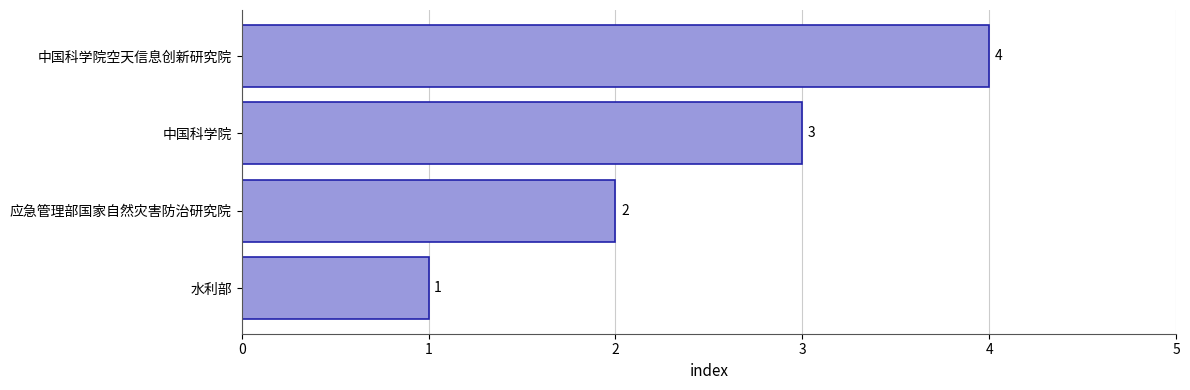

Is it true that the value at 水利部 is 1?

True